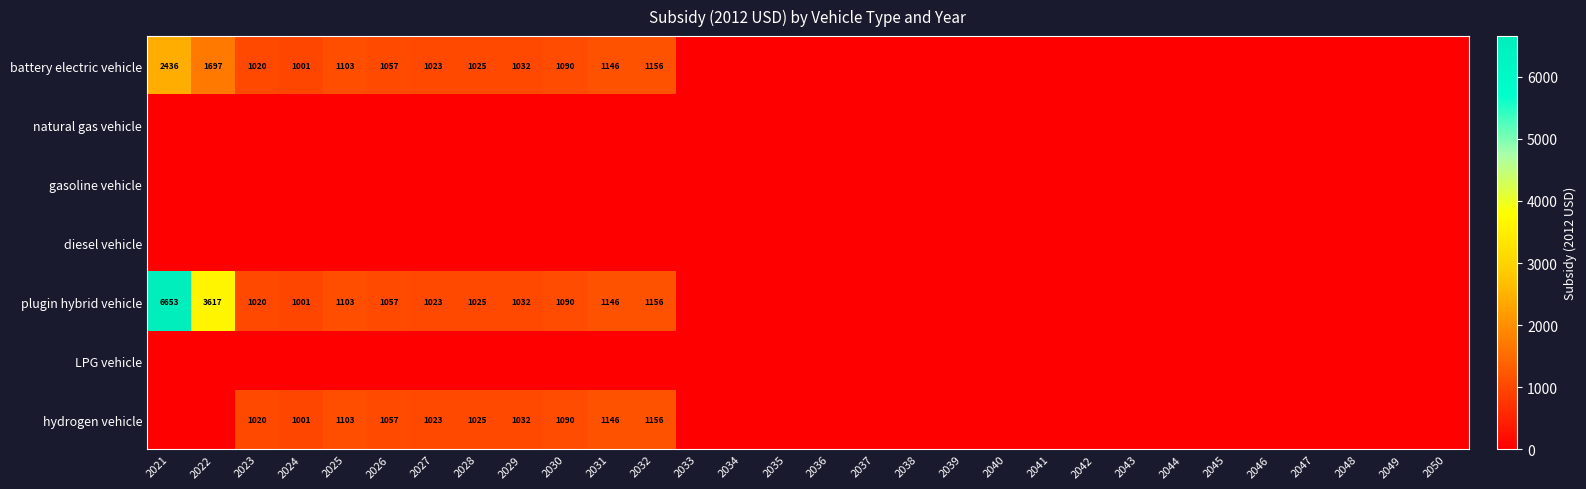

How many values in battery electric vehicle are above zero?

12